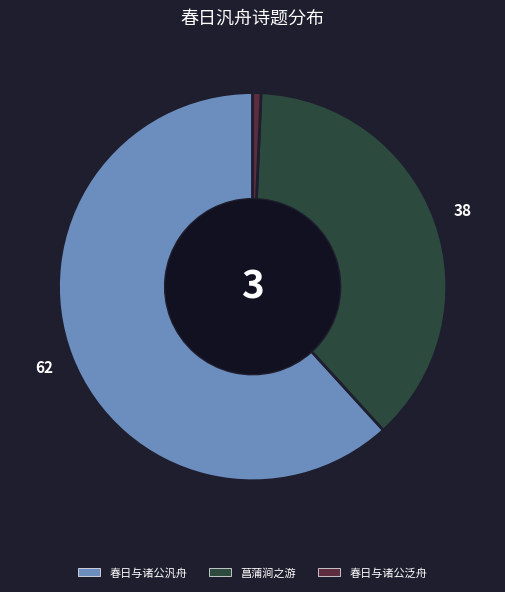

Is there any slice that represents more than half of the pie?

Yes